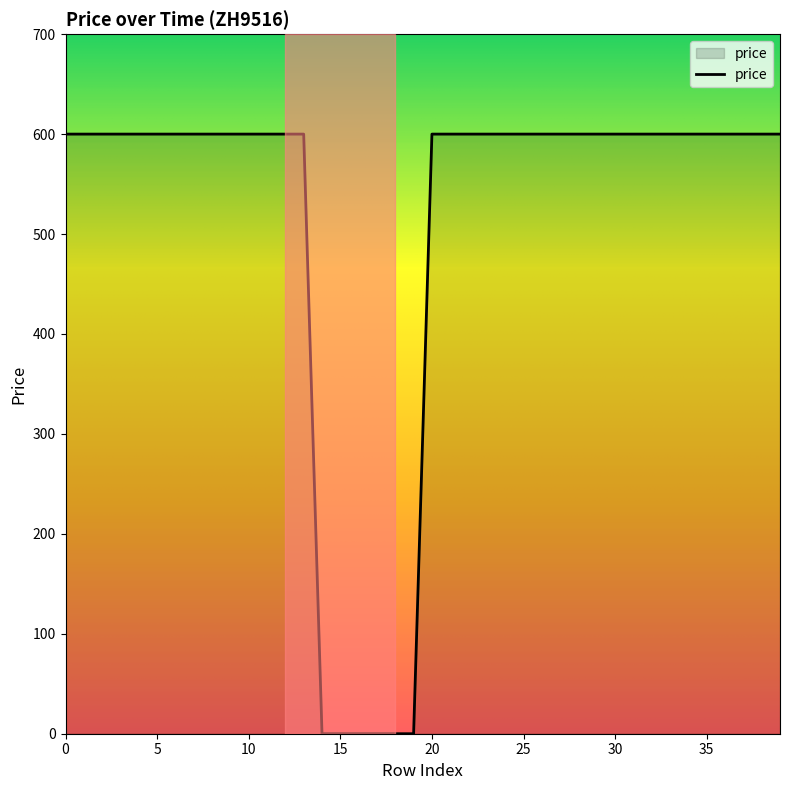

What is the greatest value displayed?

600.0